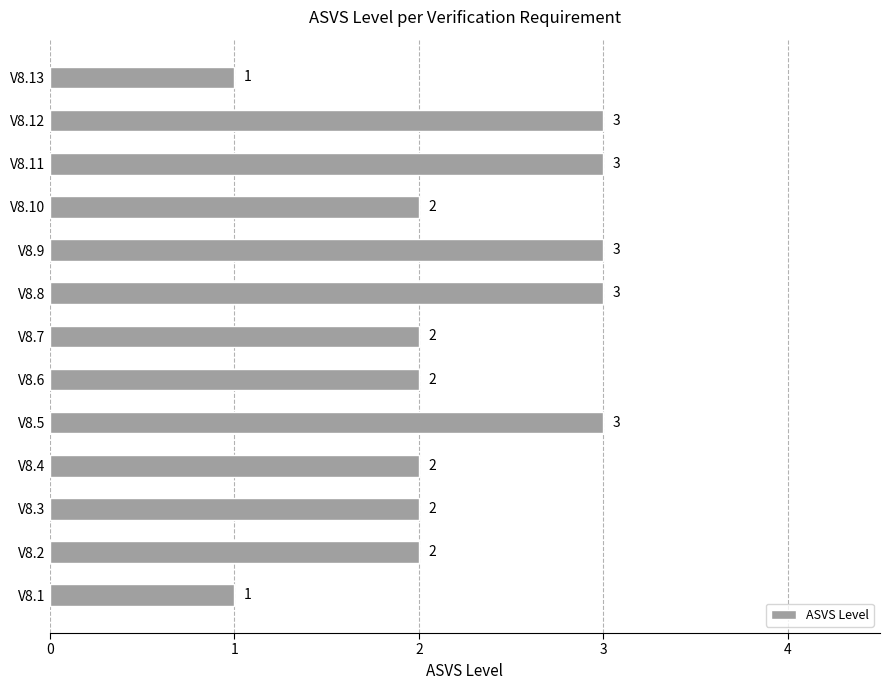

What is the ratio of the value at V8.13 to the value at V8.12?

0.3